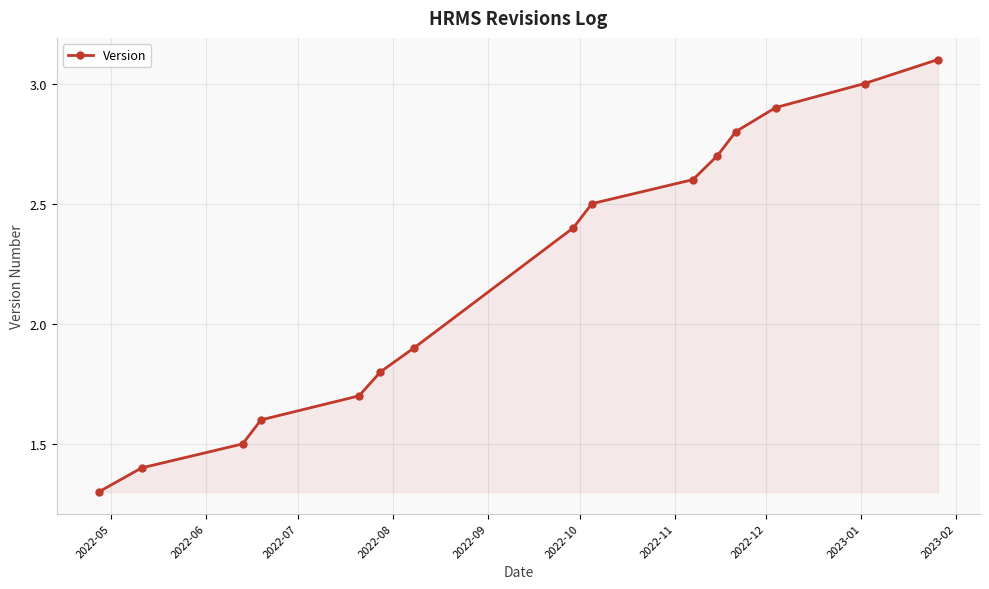

What is the minimum value shown in the chart?

1.3